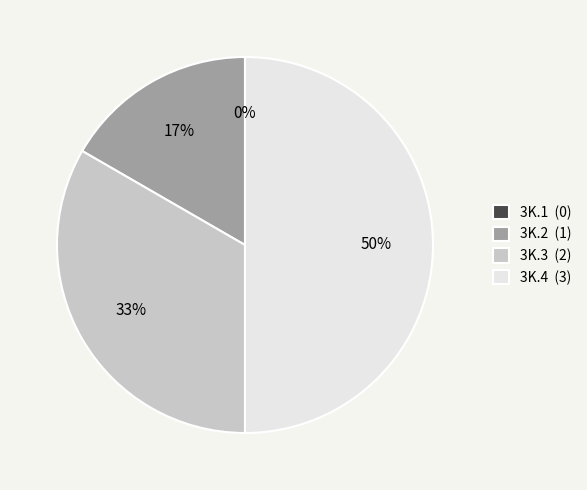

What is the total percentage of 3K.3 and 3K.1?

33.3%